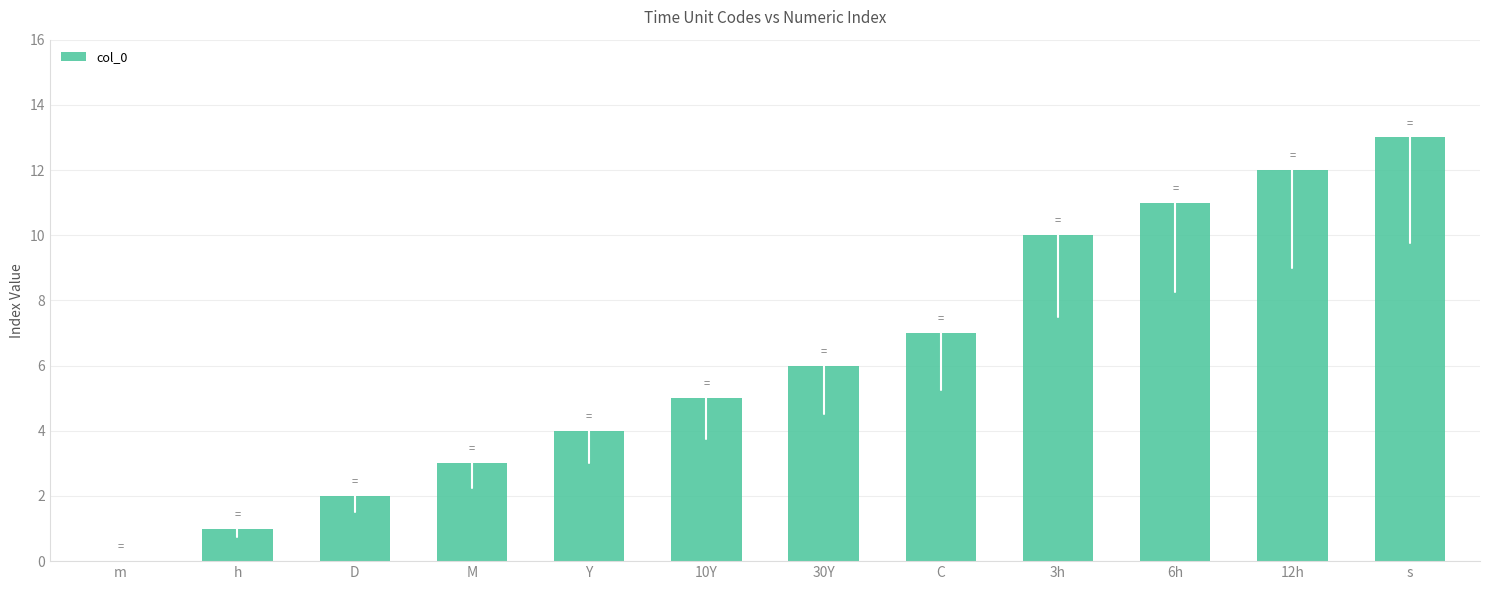

True or false: the data shows 7 at 12h.

False